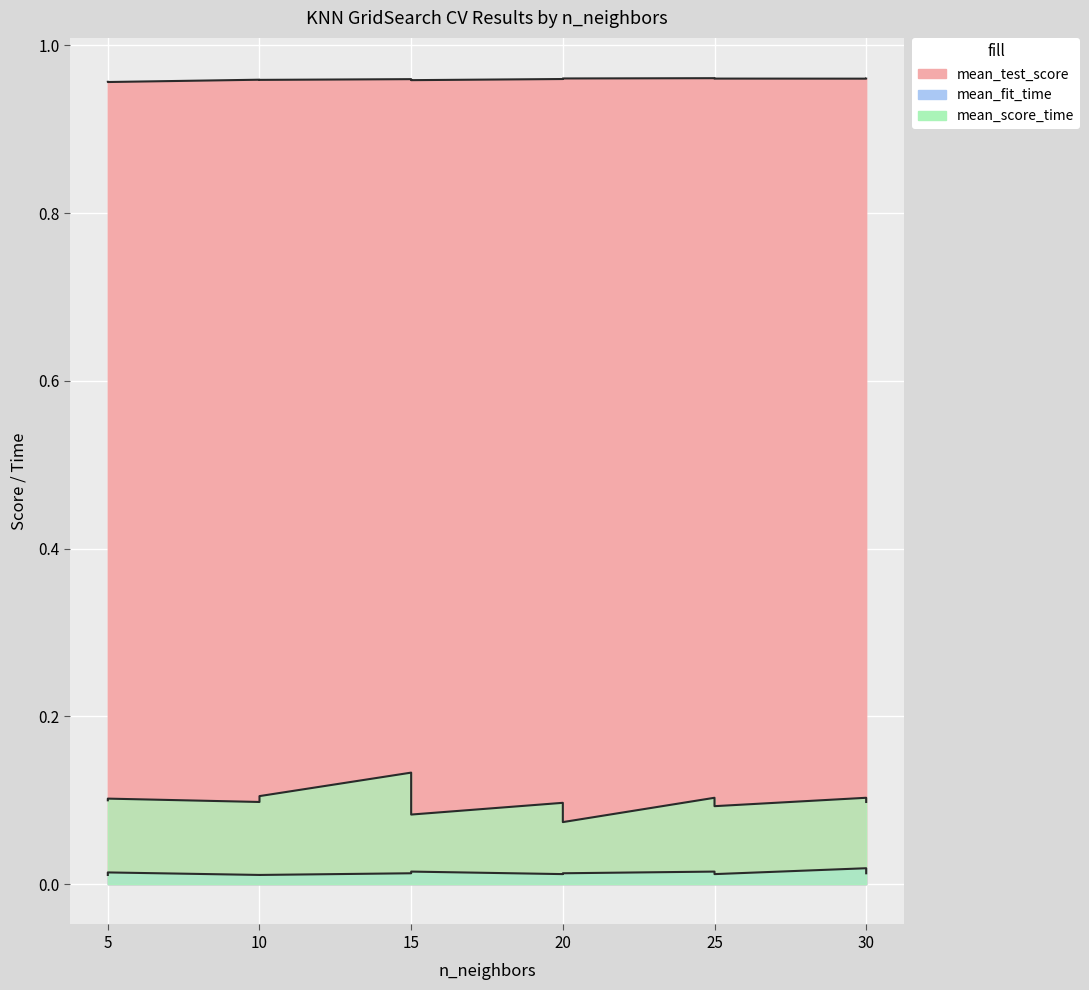

Rank the series by their maximum value, from lowest to highest.

mean_fit_time, mean_score_time, mean_test_score